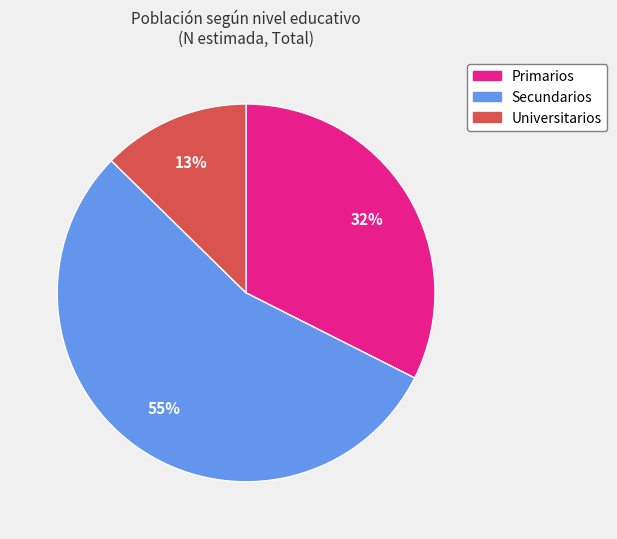

To the nearest percent, what percentage of the pie is Primarios?

32%